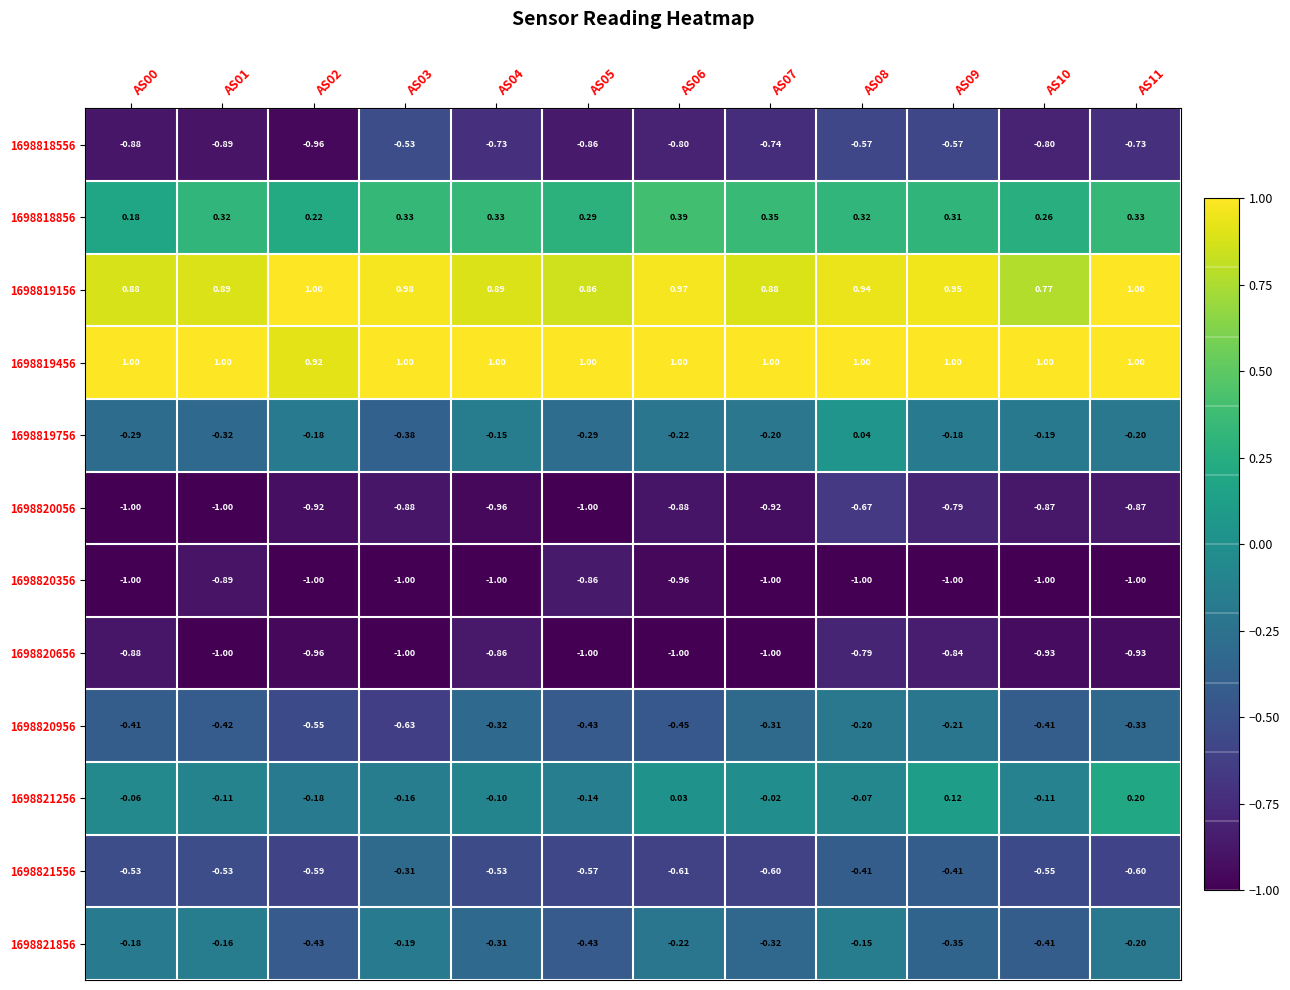

At which category is the sum across all series the highest?

AS08